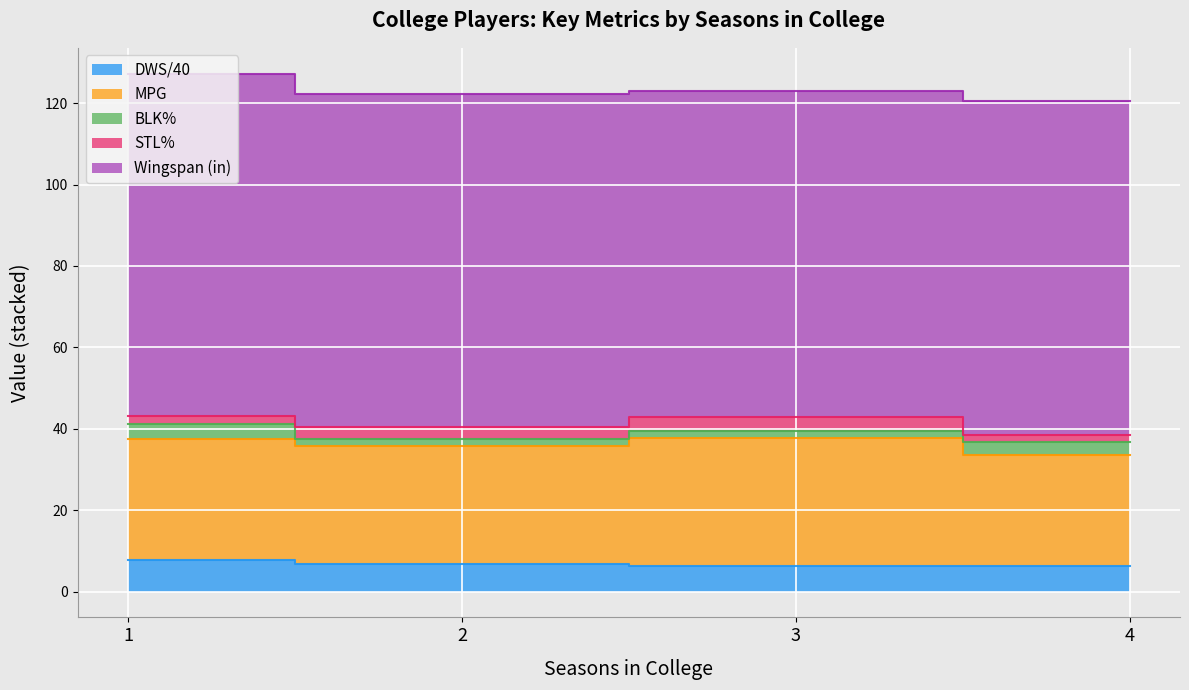

Where is Wingspan (in) nearest to the value 83?

1